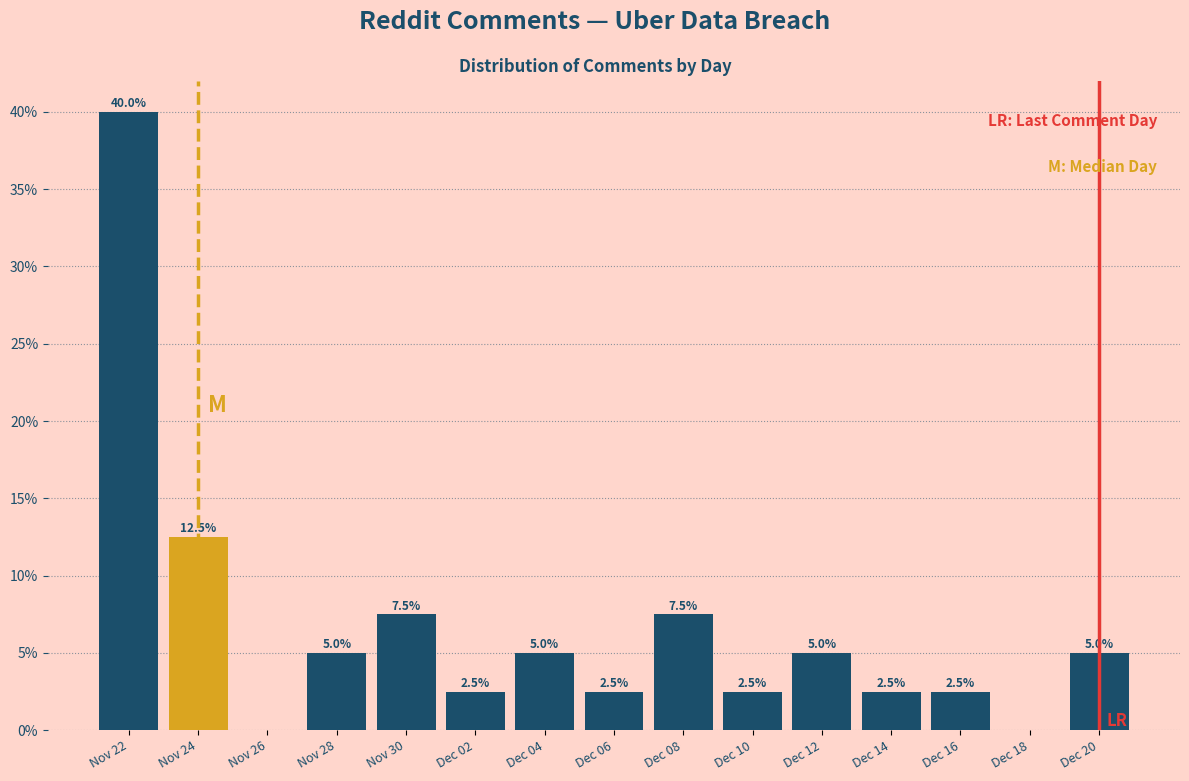

Reading left to right, what are all the values shown in this chart?

Nov 22=40.0	Nov 24=12.5	Nov 26=0.0	Nov 28=5.0	Nov 30=7.5	Dec 02=2.5	Dec 04=5.0	Dec 06=2.5	Dec 08=7.5	Dec 10=2.5	Dec 12=5.0	Dec 14=2.5	Dec 16=2.5	Dec 18=0.0	Dec 20=5.0